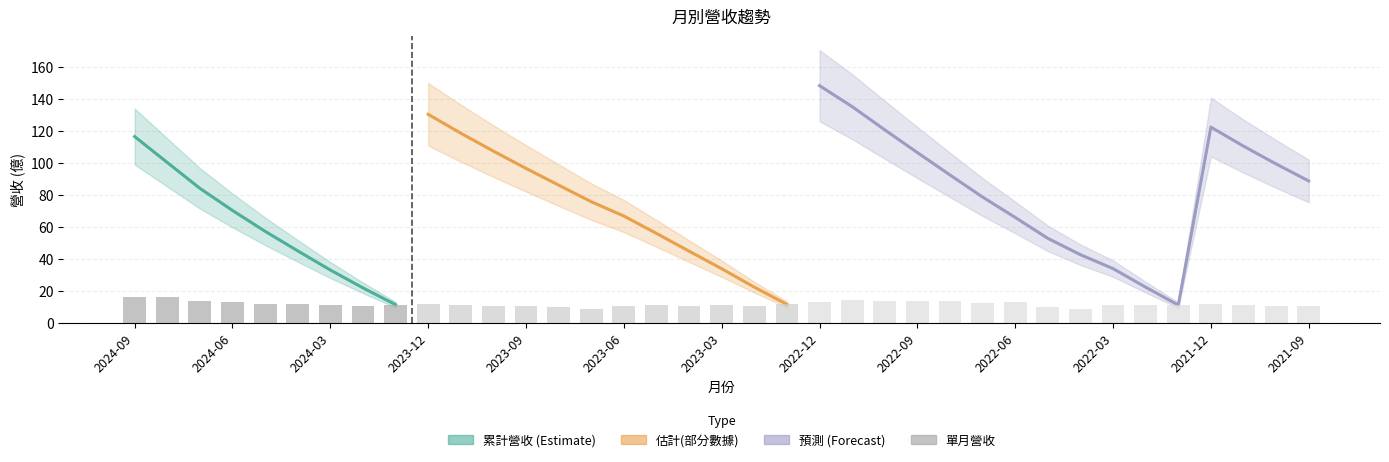

Reading right to left, what are all the values shown in this chart?

2021-09=11.0	2021-10=10.6	2021-11=11.1	2021-12=11.8	2022-01=11.3	2022-02=11.2	2022-03=11.6	2022-04=8.7	2022-05=10.2	2022-06=13.1	2022-07=12.7	2022-08=13.8	2022-09=14.0	2022-10=14.2	2022-11=14.5	2022-12=13.2	2023-01=11.8	2023-02=10.8	2023-03=11.5	2023-04=11.0	2023-05=11.1	2023-06=10.8	2023-07=8.9	2023-08=10.4	2023-09=10.4	2023-10=10.8	2023-11=11.2	2023-12=11.9	2024-01=11.6	2024-02=10.5	2024-03=11.2	2024-04=12.0	2024-05=12.2	2024-06=13.0	2024-07=13.8	2024-08=16.1	2024-09=16.2